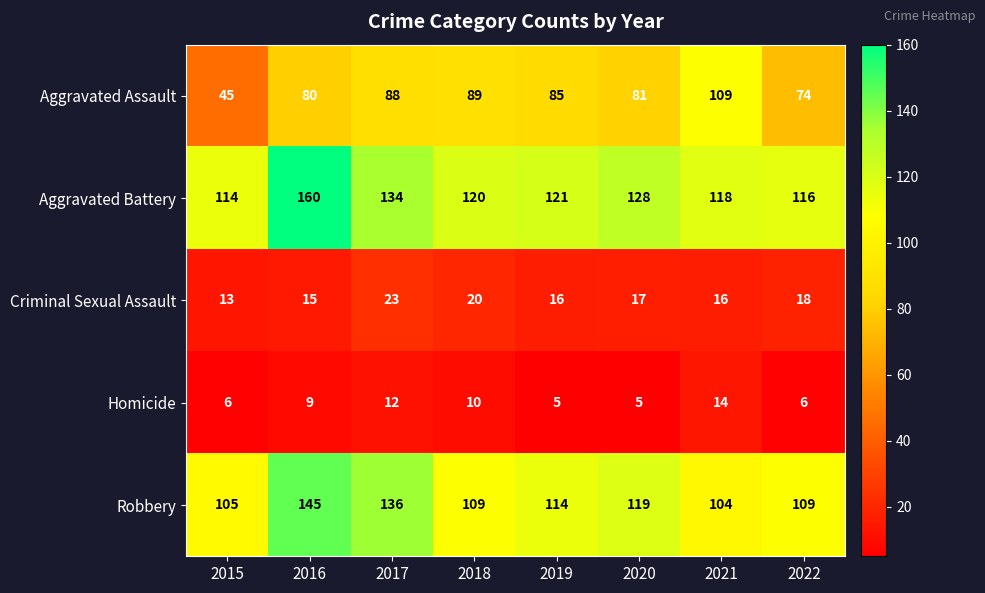

What is the difference between the second highest and second lowest values in the Aggravated Battery series?

18